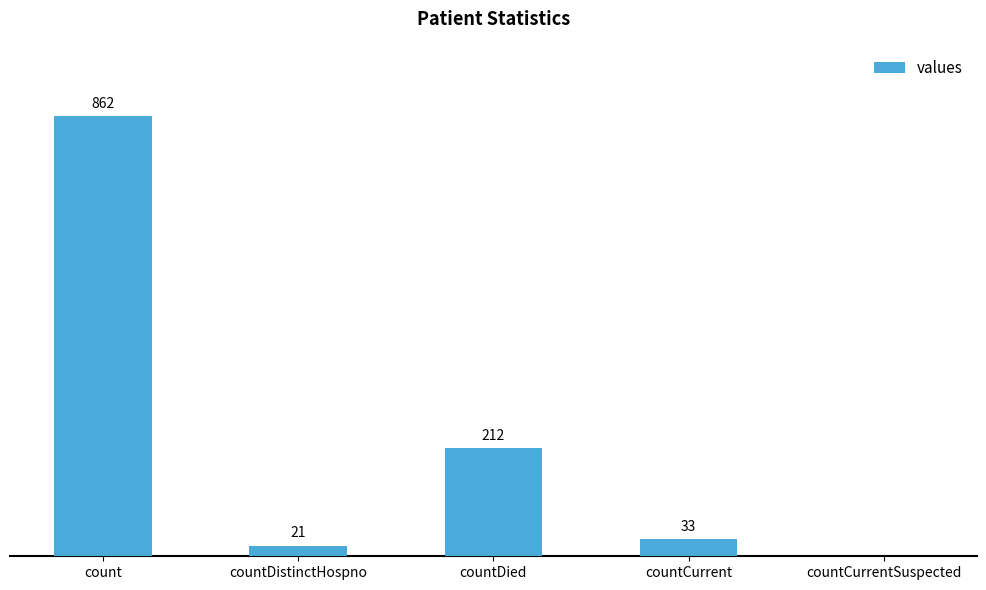

Between countCurrentSuspected and count, which is larger?

count